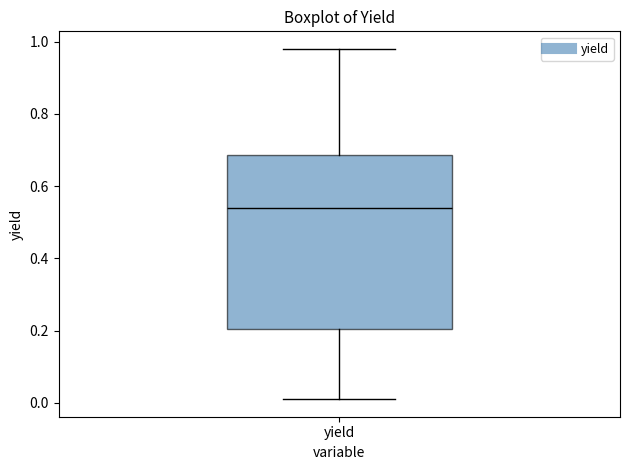

Transcribe this box plot: give where the median line is, the range the box spans, and where the two whiskers end, as read against the y-axis. The values are not printed on the chart, so give them approximately, as read against the axis.

median 0.54, box 0.20 to 0.68, whiskers 0.02 to 0.98